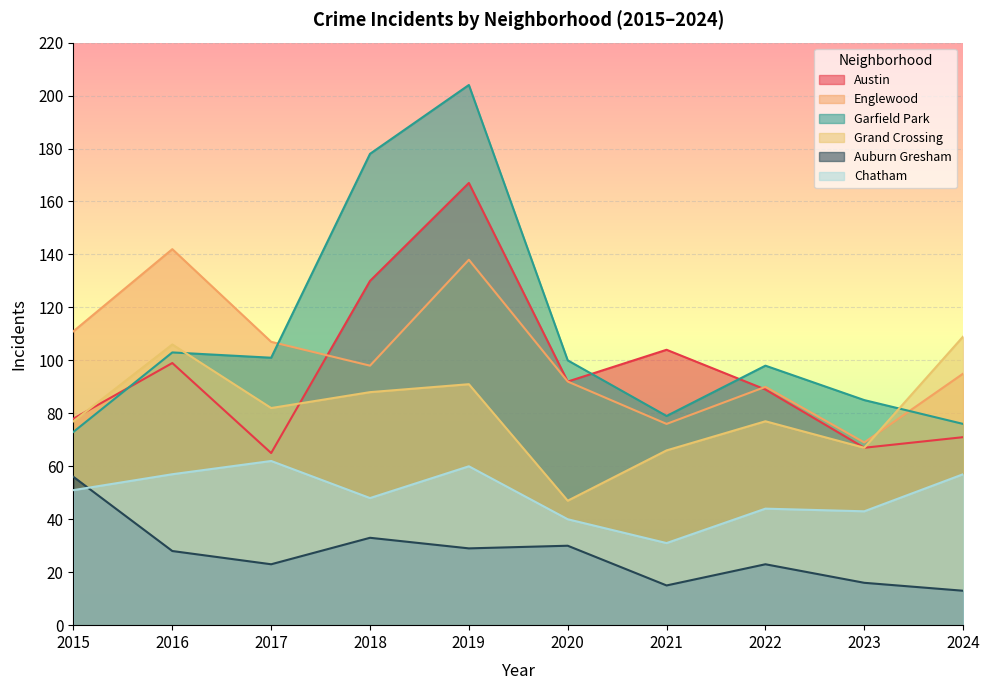

The value of Grand Crossing at 2024 is 109. True or false?

True